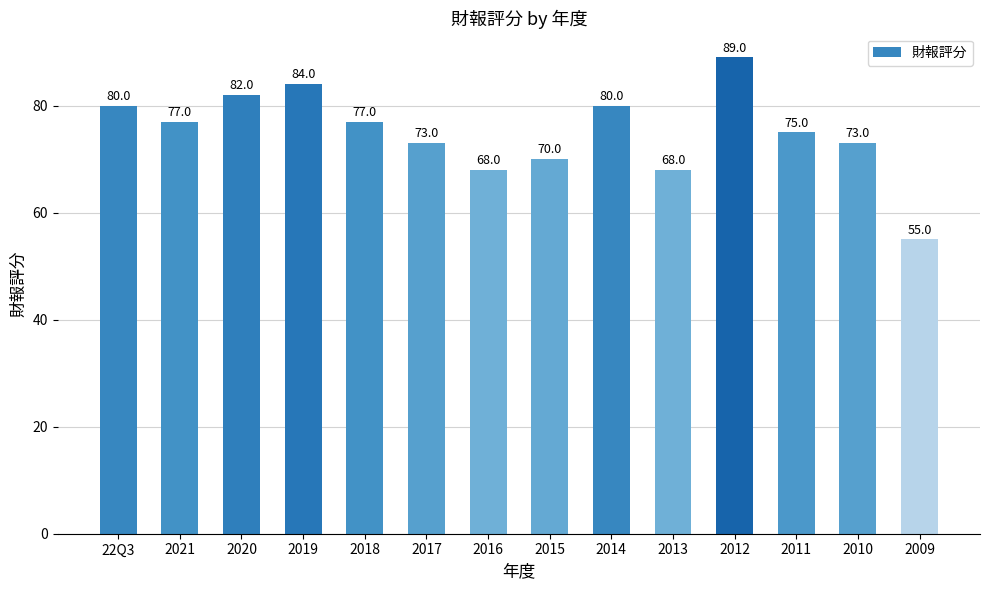

How many data points are less than 77?

7